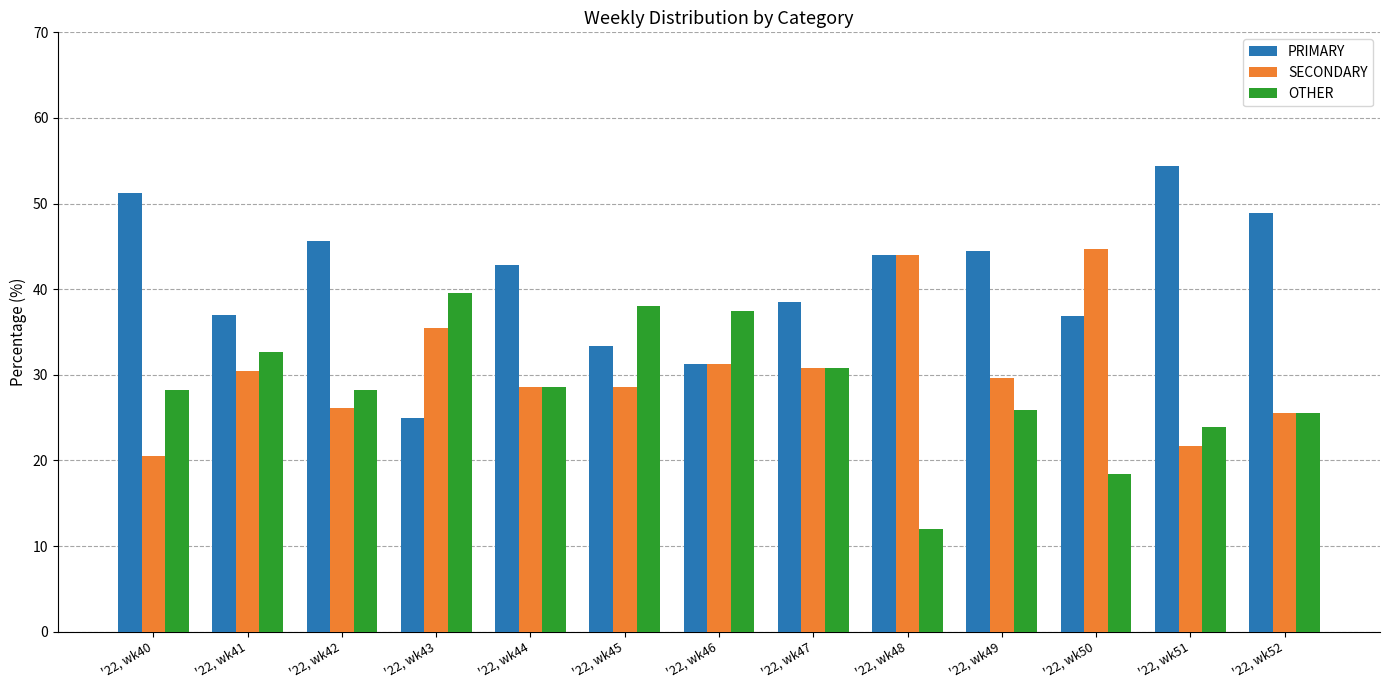

What is the average value of the OTHER series?

28.4